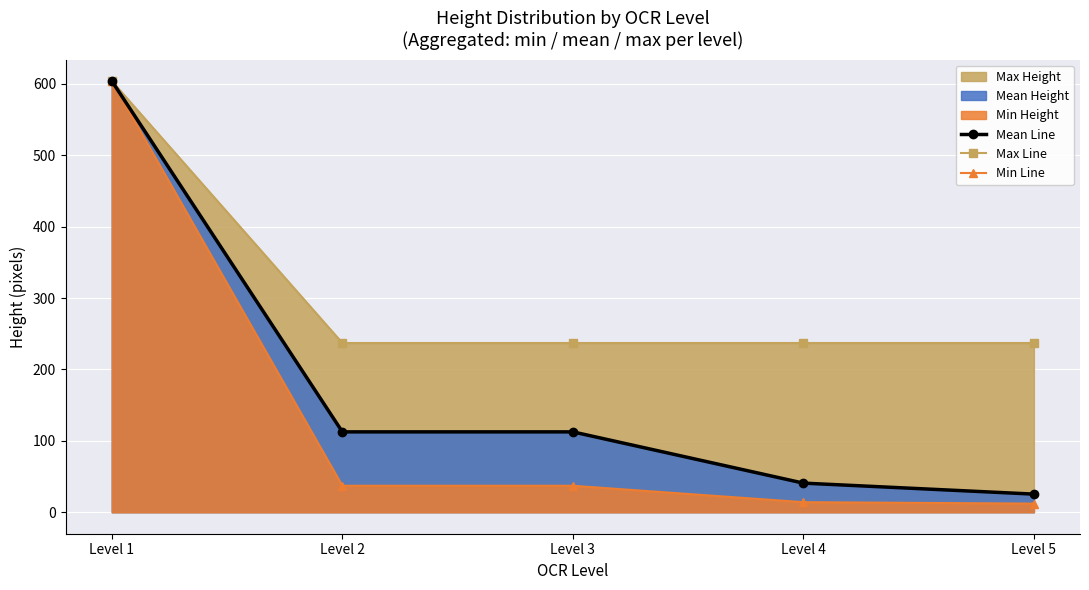

True or false: Min Line and Mean Line intersect in this chart.

False